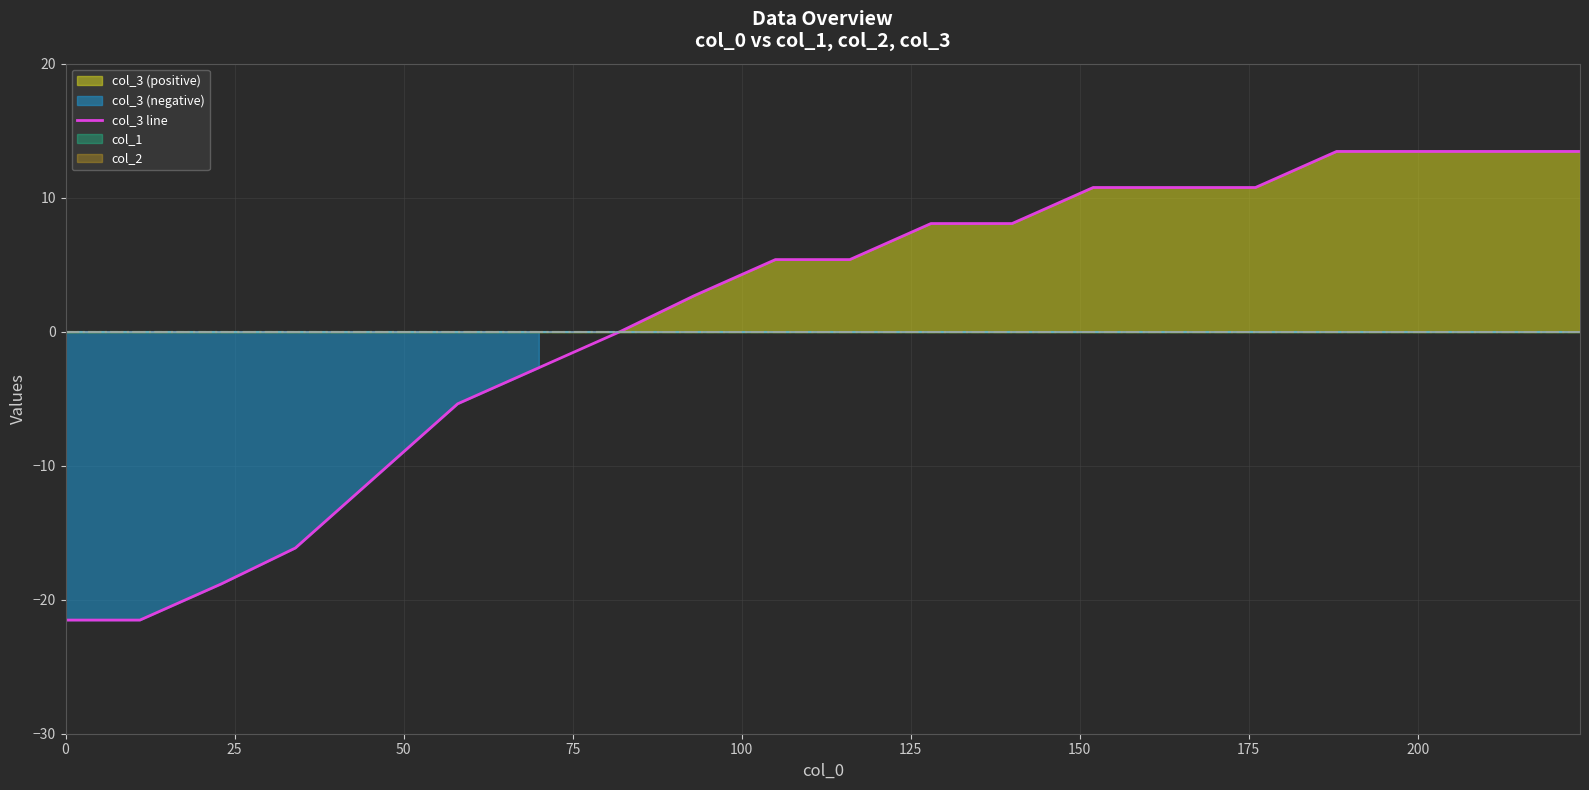

What position from the left is 0?

1